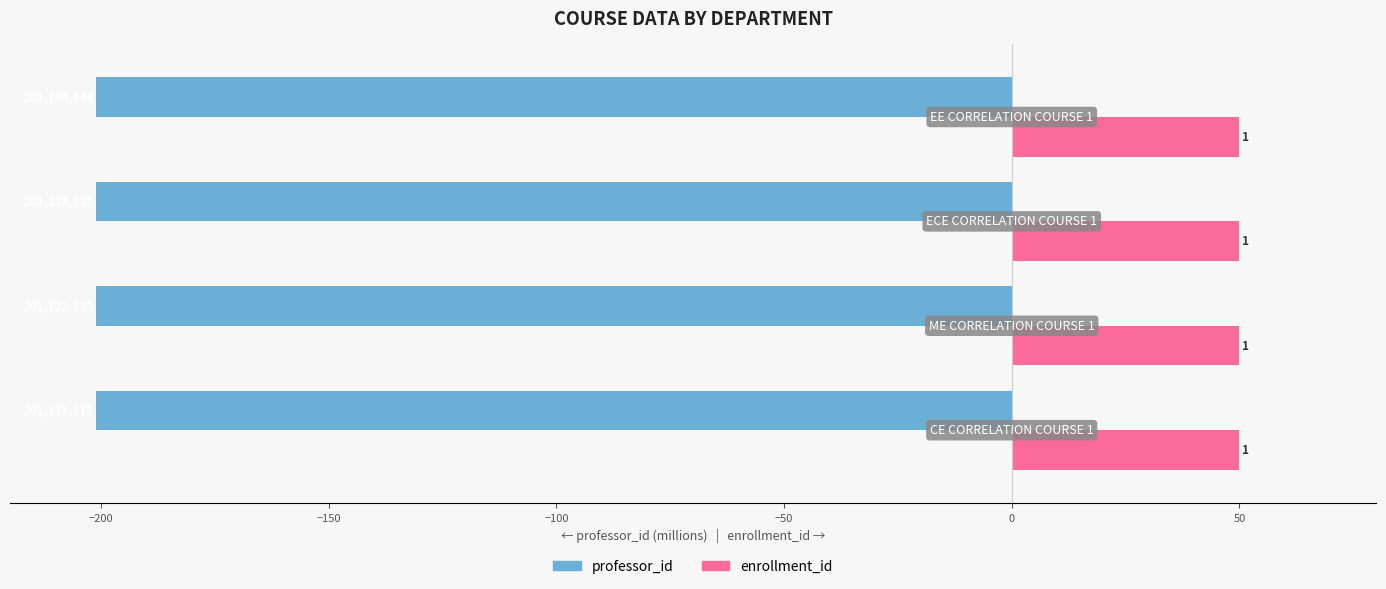

What are all the series names shown in the legend?

professor_id, enrollment_id